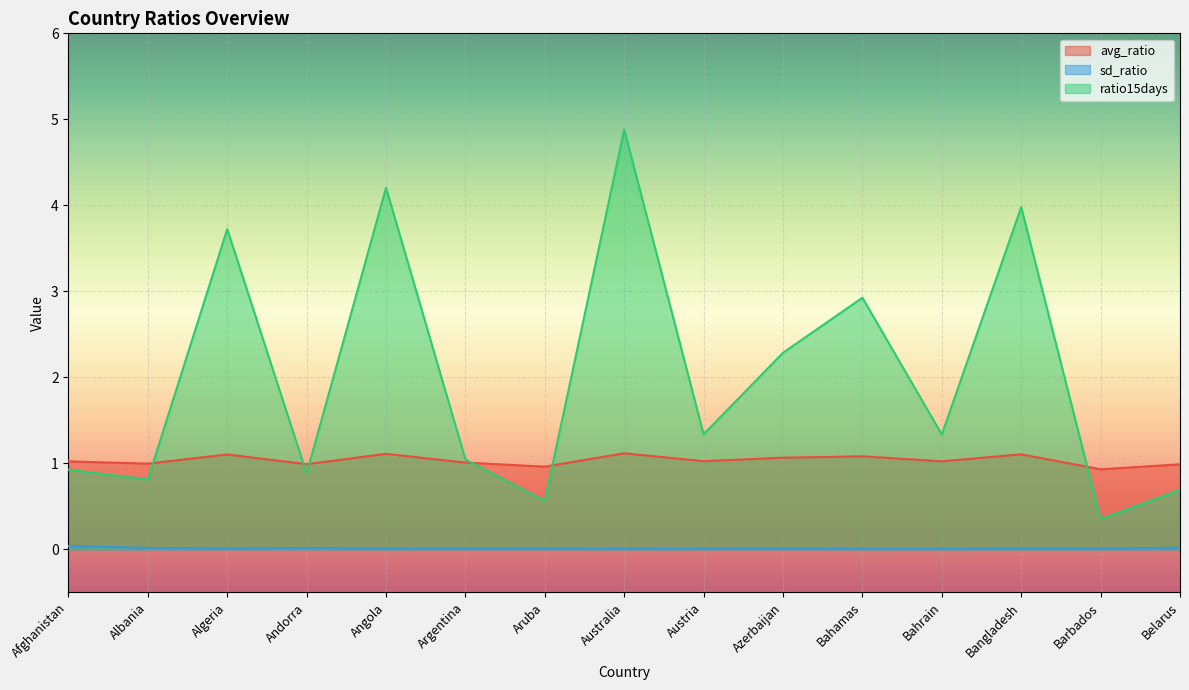

What is the label of the 12th point from the right?

Andorra